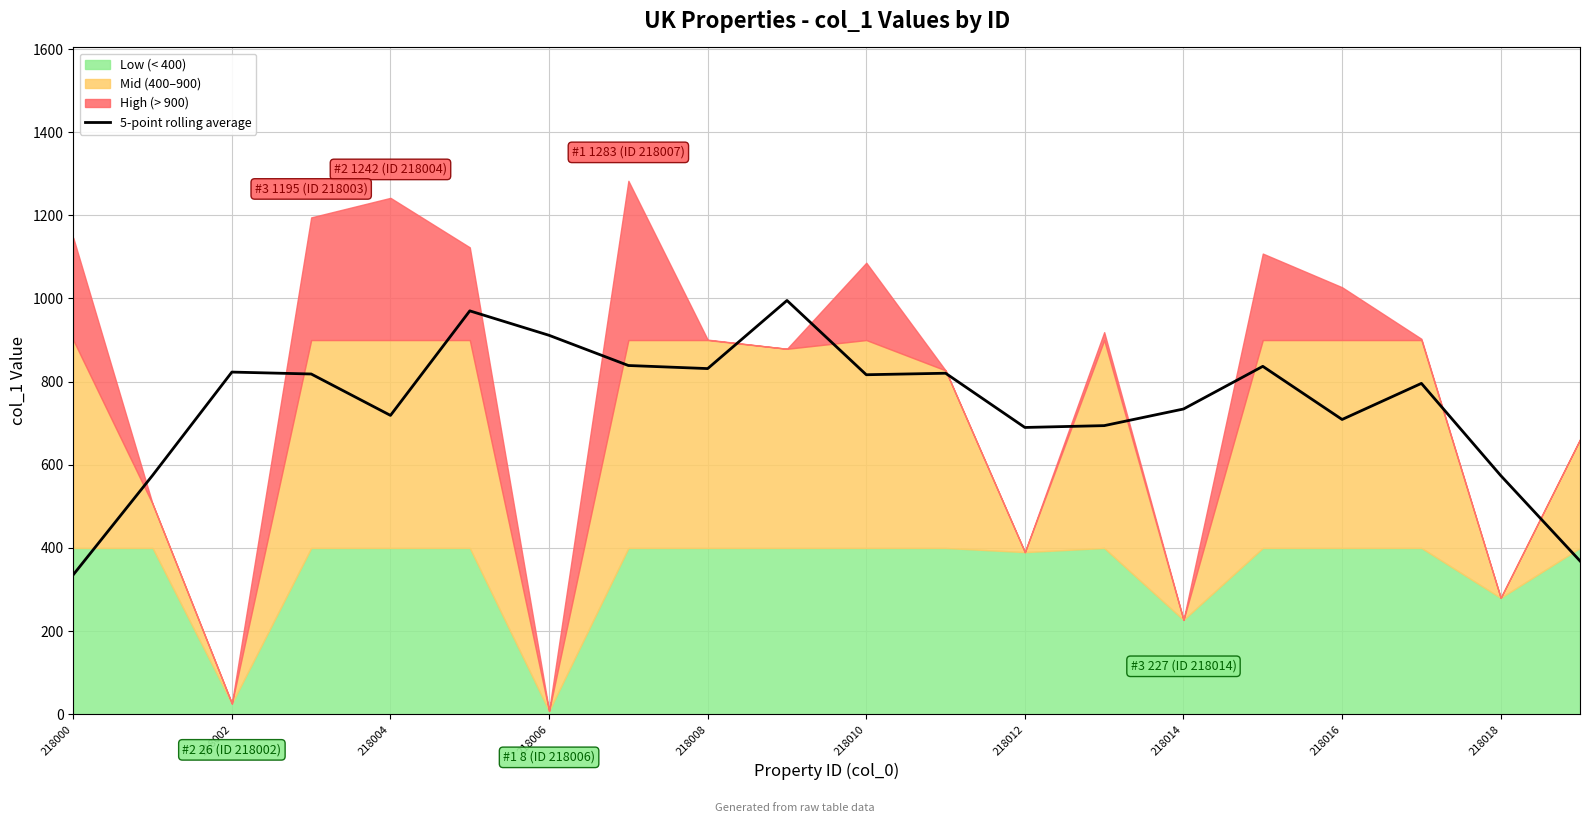

What is the average value?

742.9